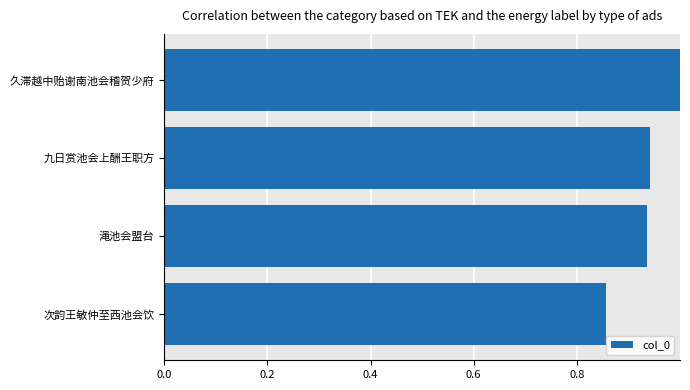

Count the number of data series in this chart.

1